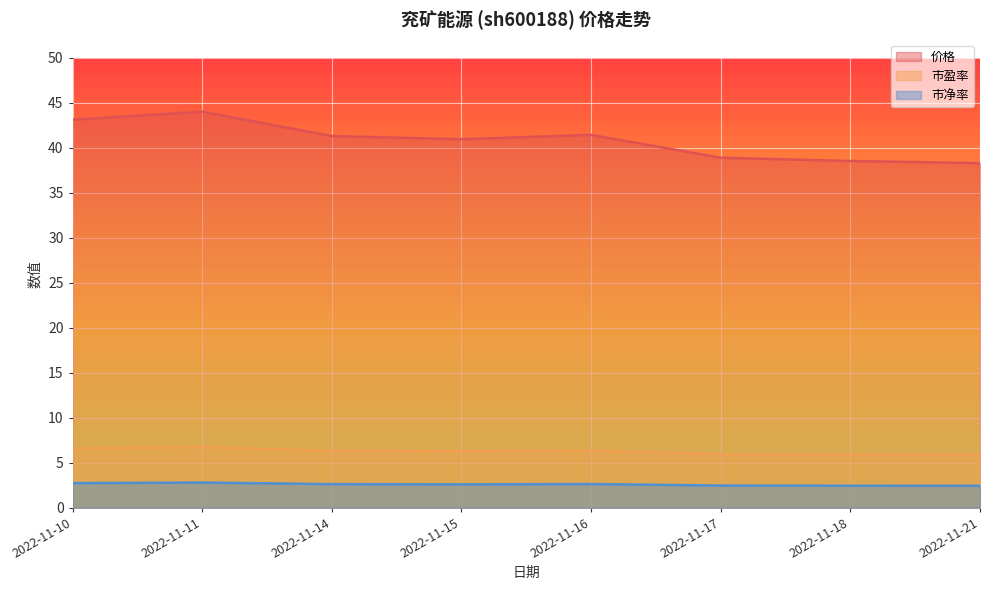

Which has a higher value, 2022-11-16 or 2022-11-15?

2022-11-16